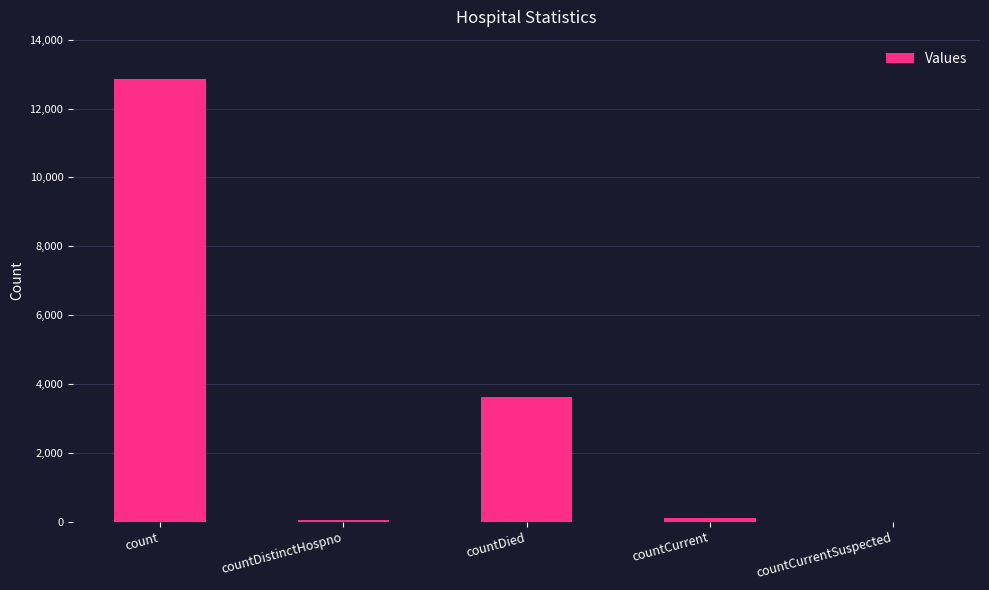

Where is the data nearest to the value 6424?

countDied